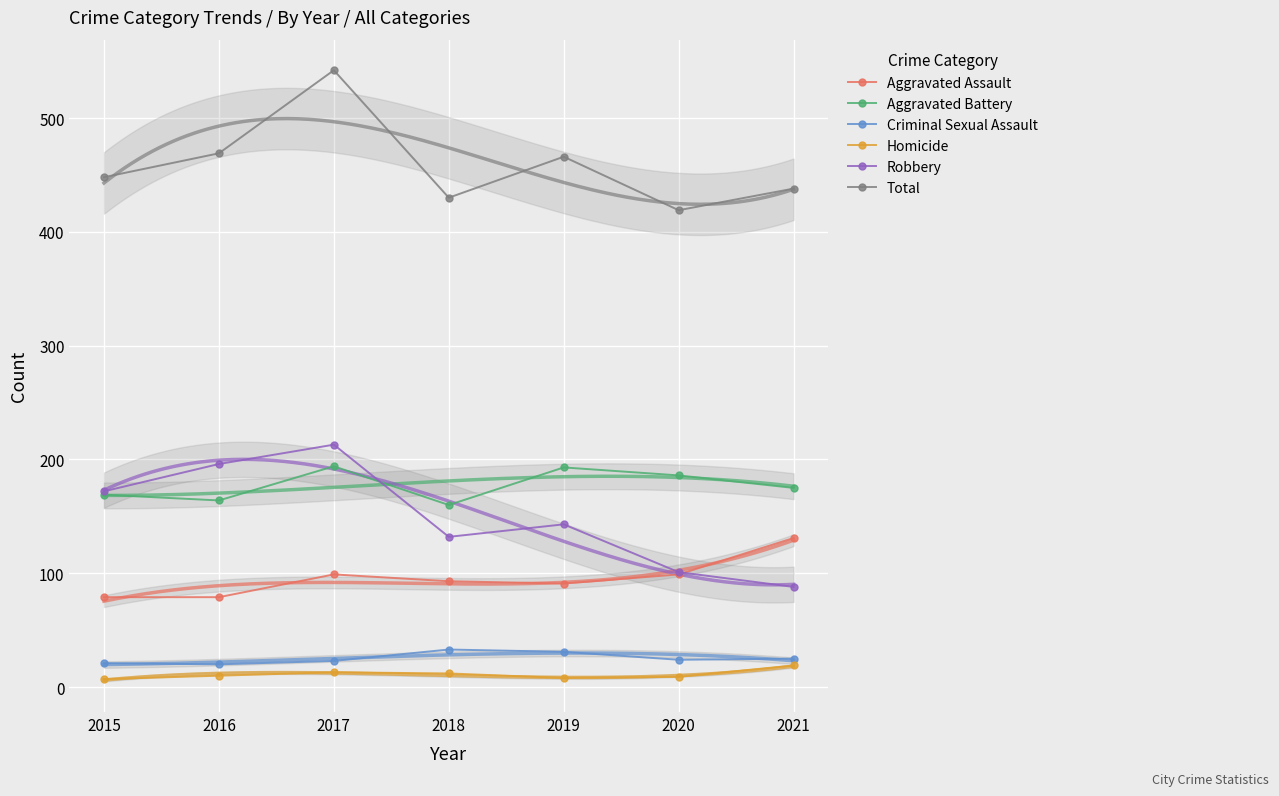

Is the value of Aggravated Battery at 2017 greater than the value of Aggravated Assault at 2015?

Yes